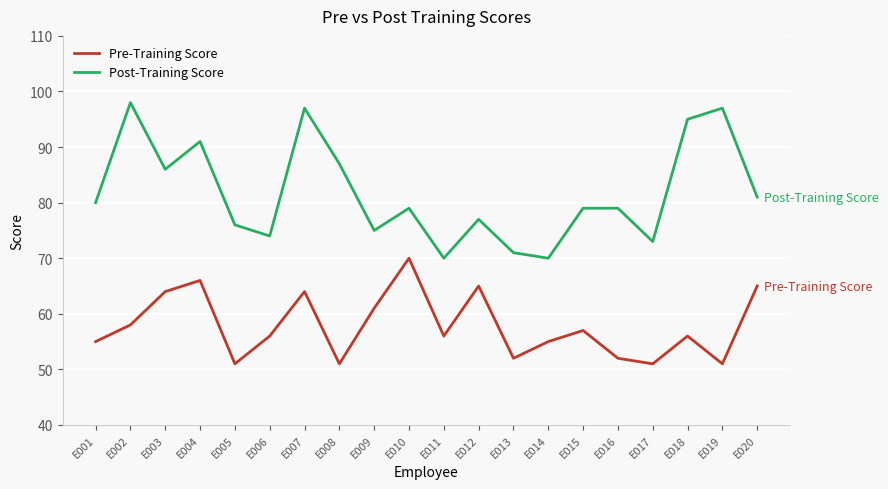

What is the difference between the Pre-Training Score values at E018 and E001?

1